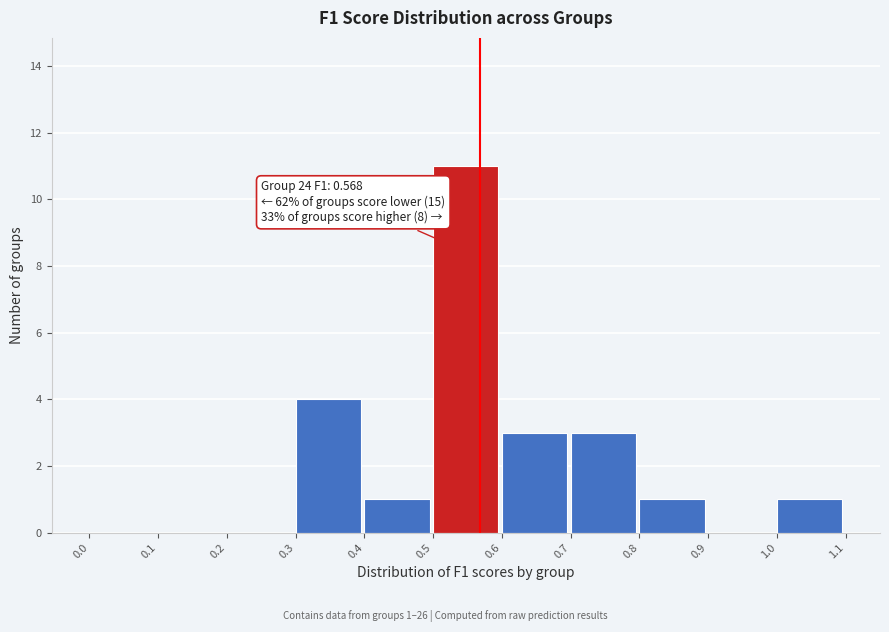

Which range on the x-axis has the tallest bar?

0.5 to 0.6